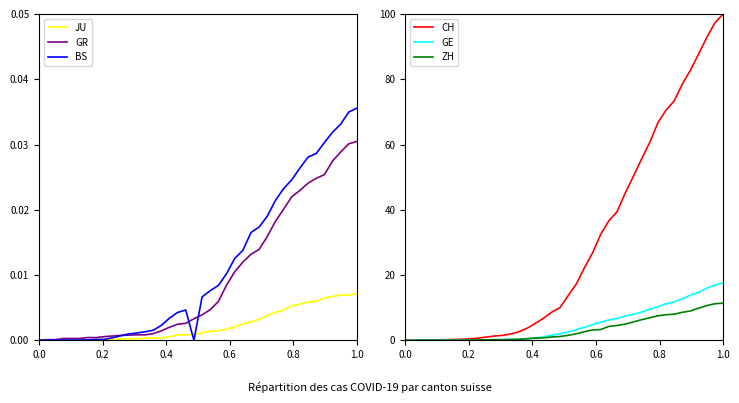

What is the greatest value displayed?

100.0